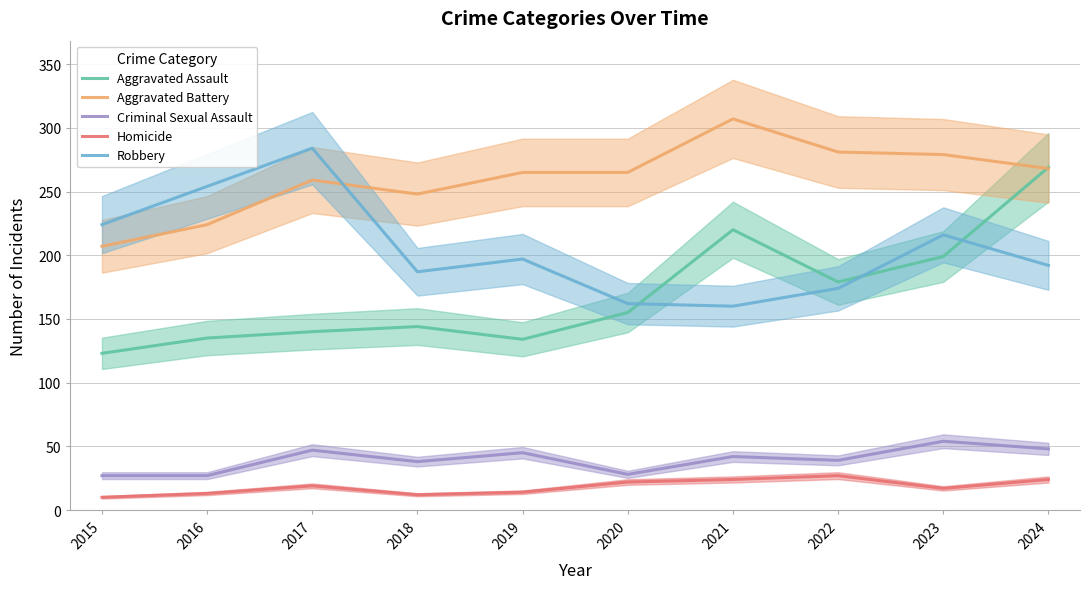

What is the average value of the Criminal Sexual Assault series?

40